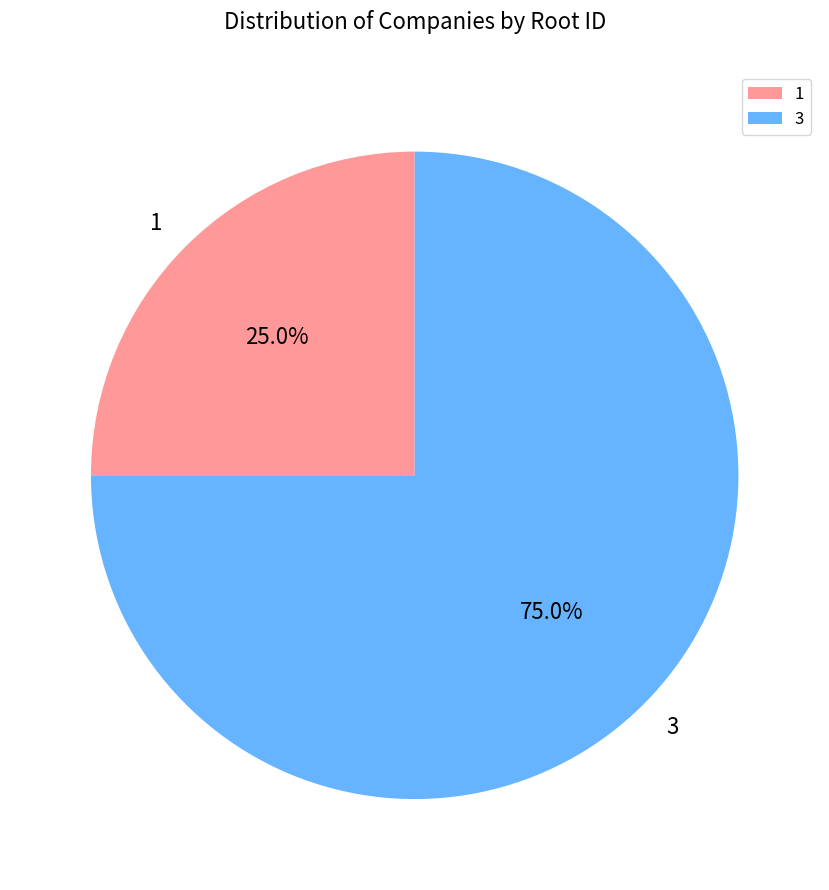

To the nearest percent, what is the difference between the 3 and 1 slice percentages?

50%